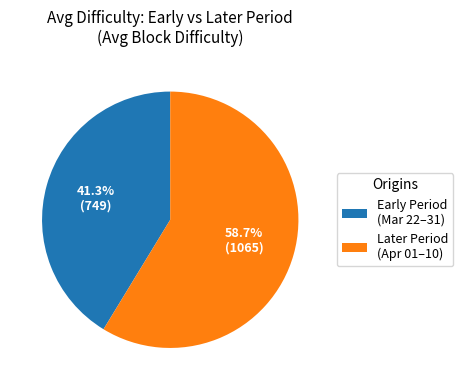

What is the largest slice in the pie chart?

Later Period (Apr 01–10)